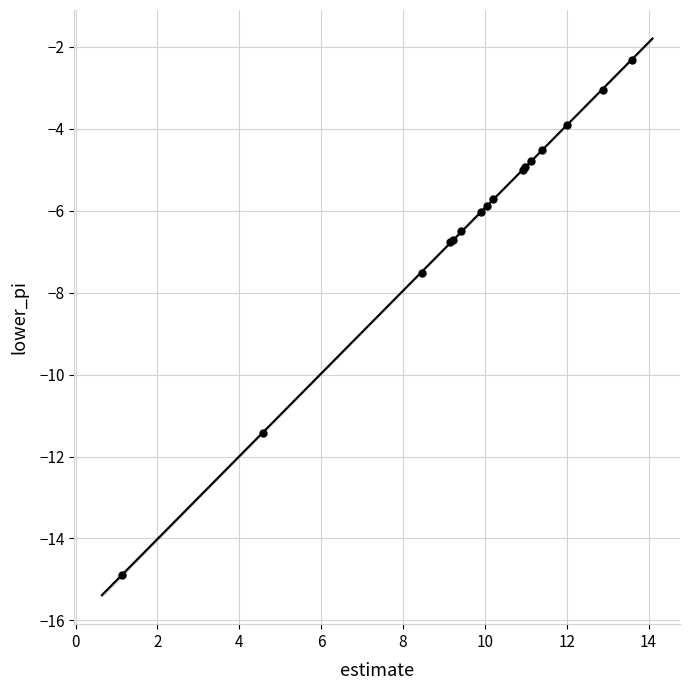

What Y value in the scatter plot is closest to -8?

-7.5